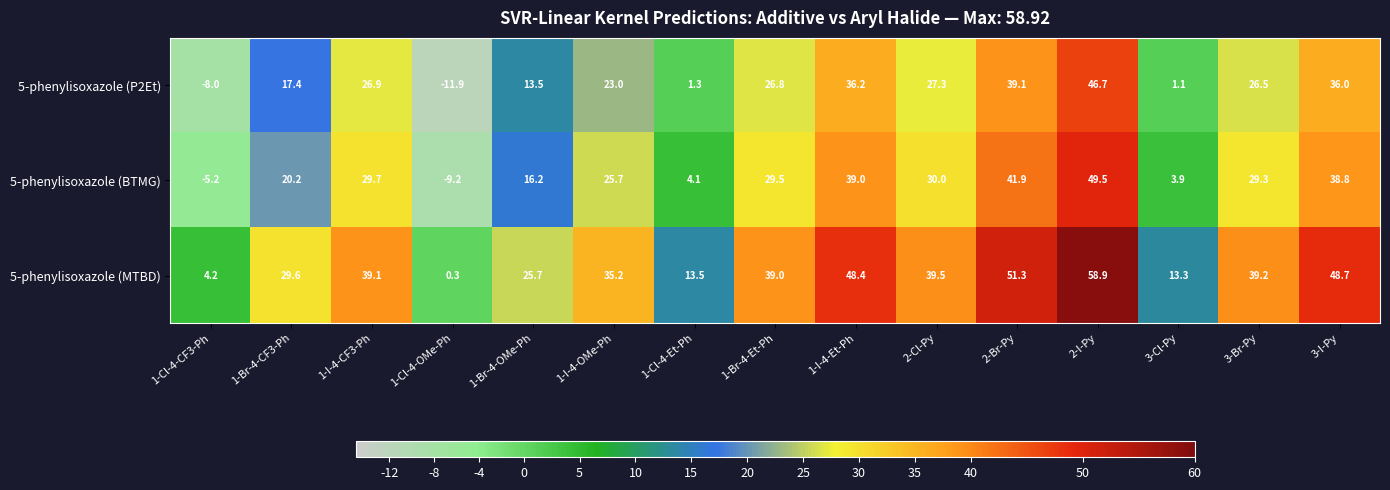

The 5-phenylisoxazole (P2Et) series shows 2.0 at 1-Cl-4-Et-Ph. True or false?

False